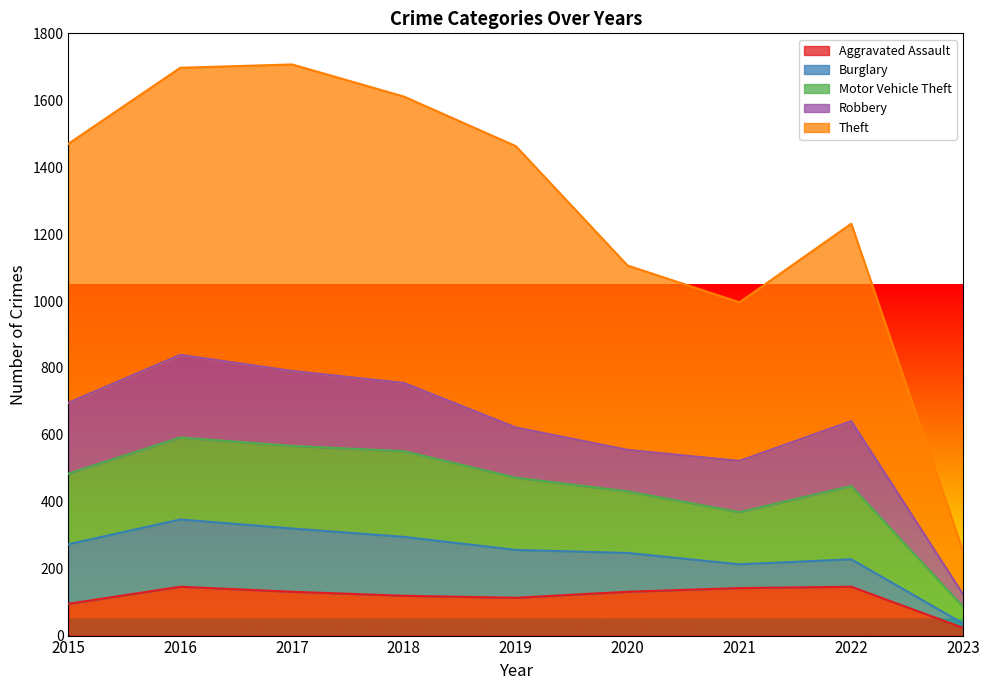

The Aggravated Assault series shows 35 at 2015. True or false?

False